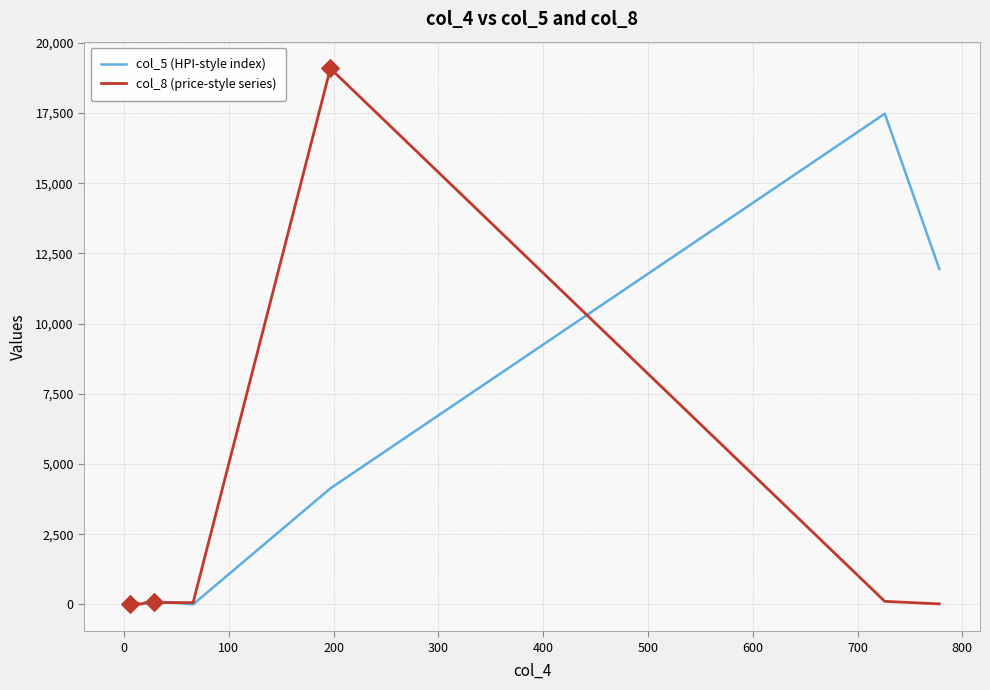

Which series contains the highest Y value?

col_8 (price-style series)